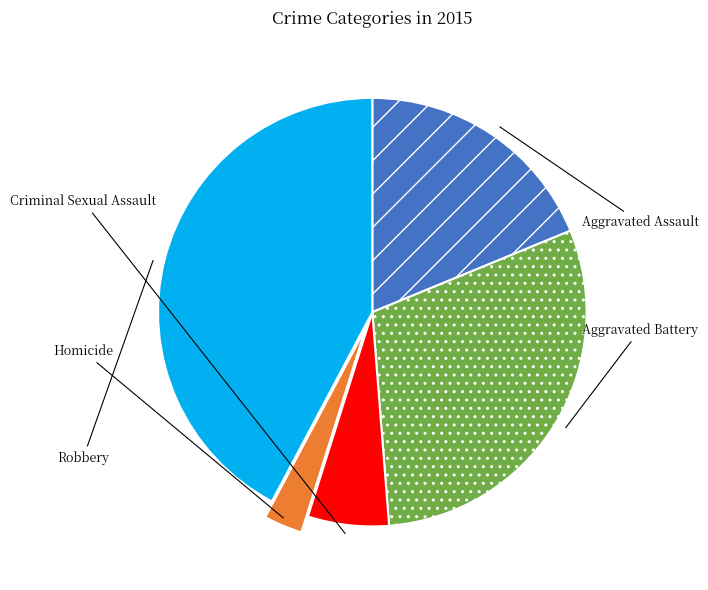

To the nearest percent, what percentage of the pie is Homicide?

3%